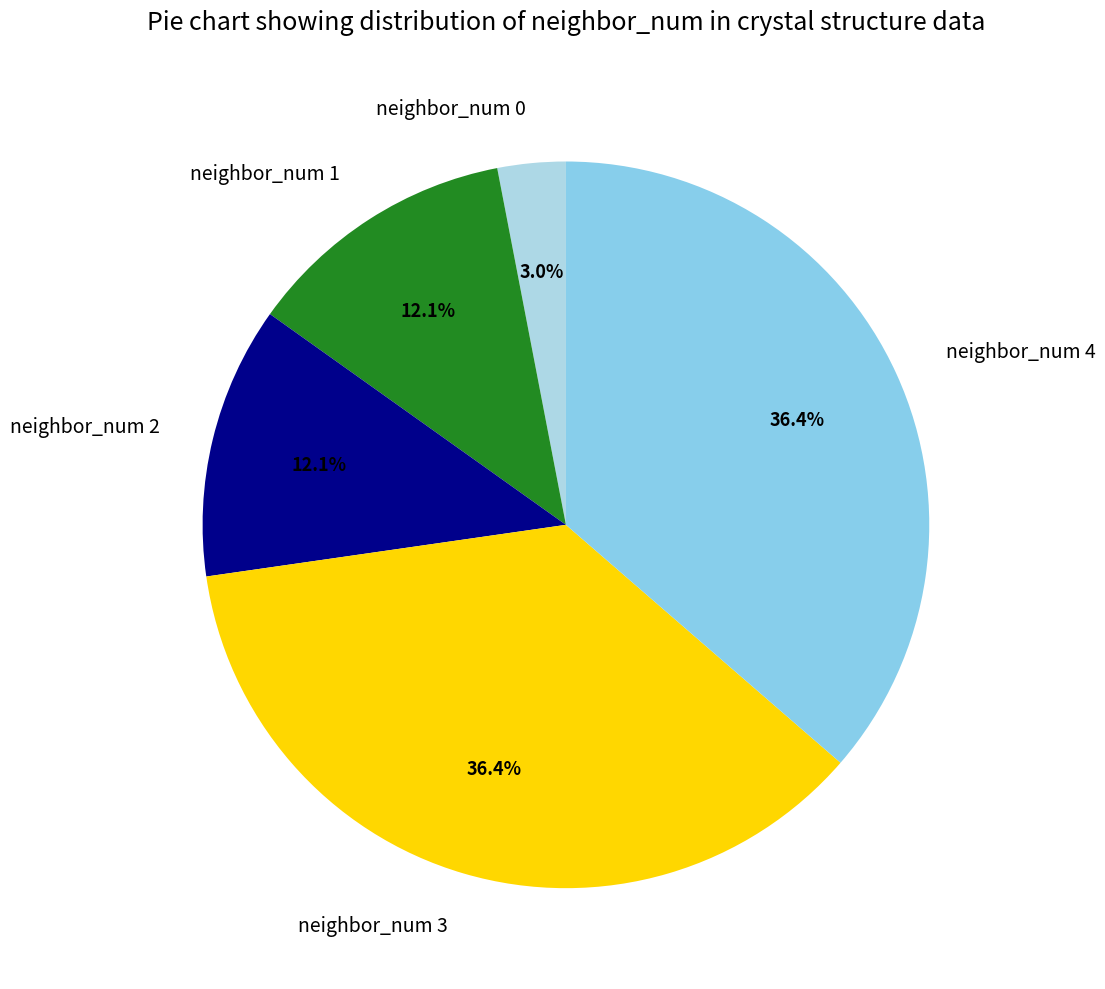

Count the number of slices in the pie.

5